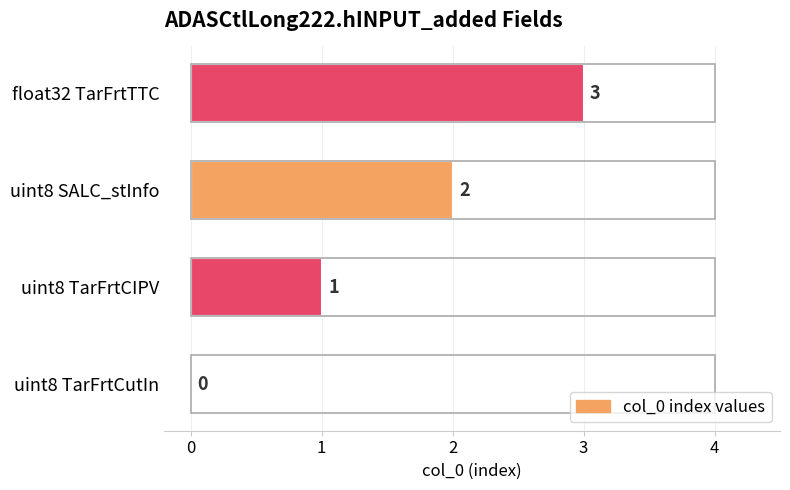

What is the average value?

2